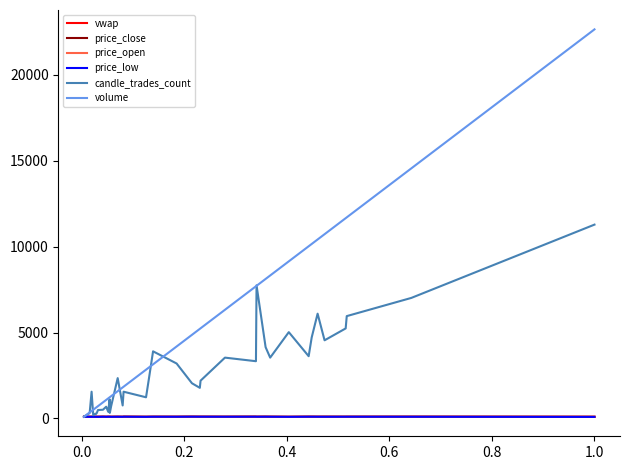

What are all the series names shown in the legend?

vwap, price_close, price_open, price_low, candle_trades_count, volume